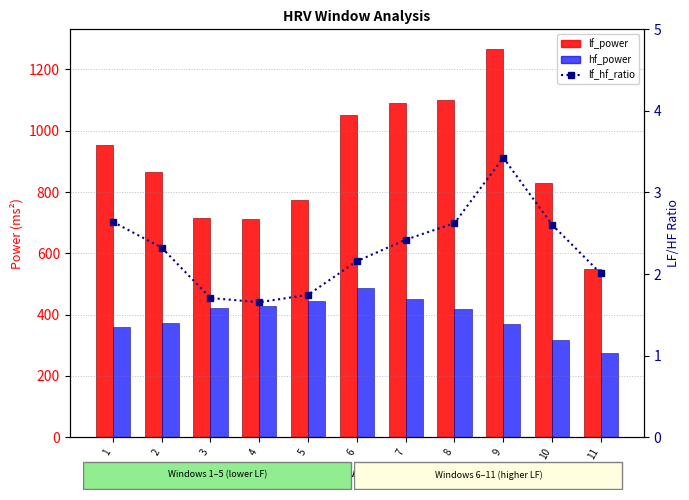

Which category has the highest value in the lf_power series?

9